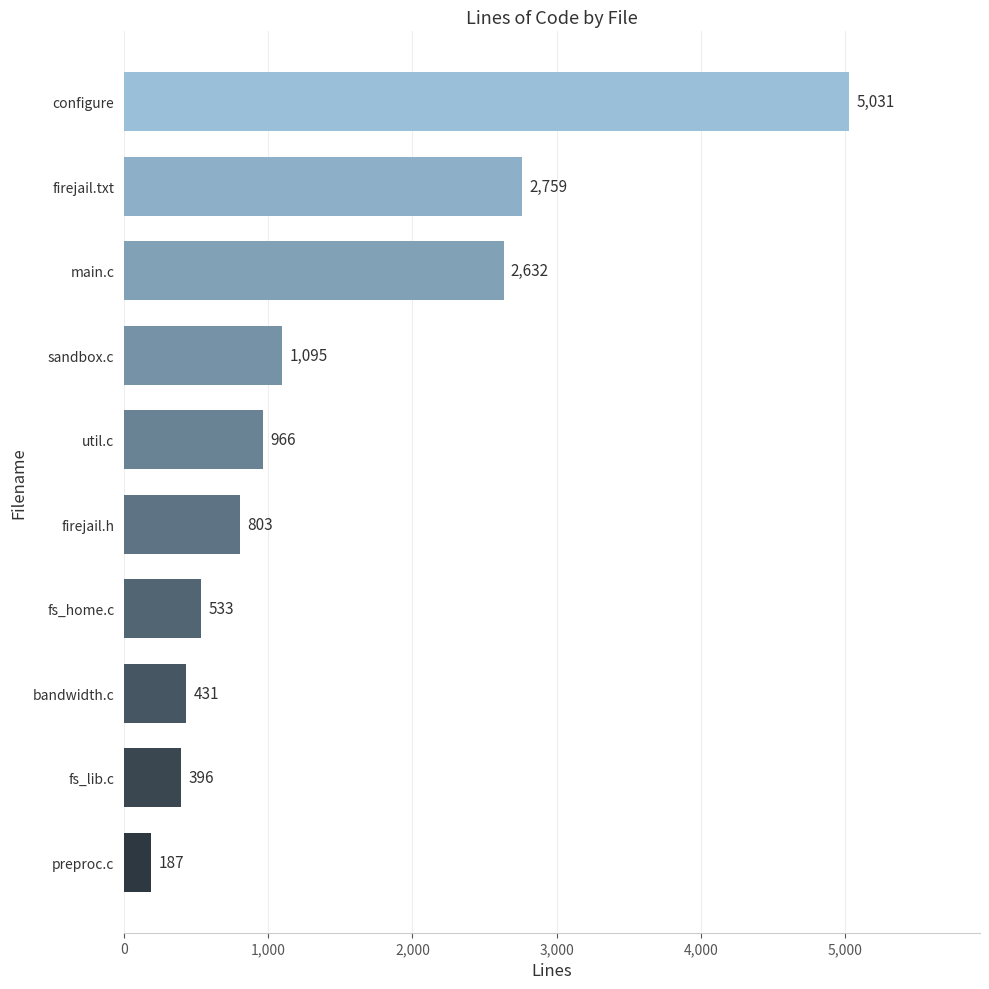

Between firejail.h and configure, which is larger?

configure